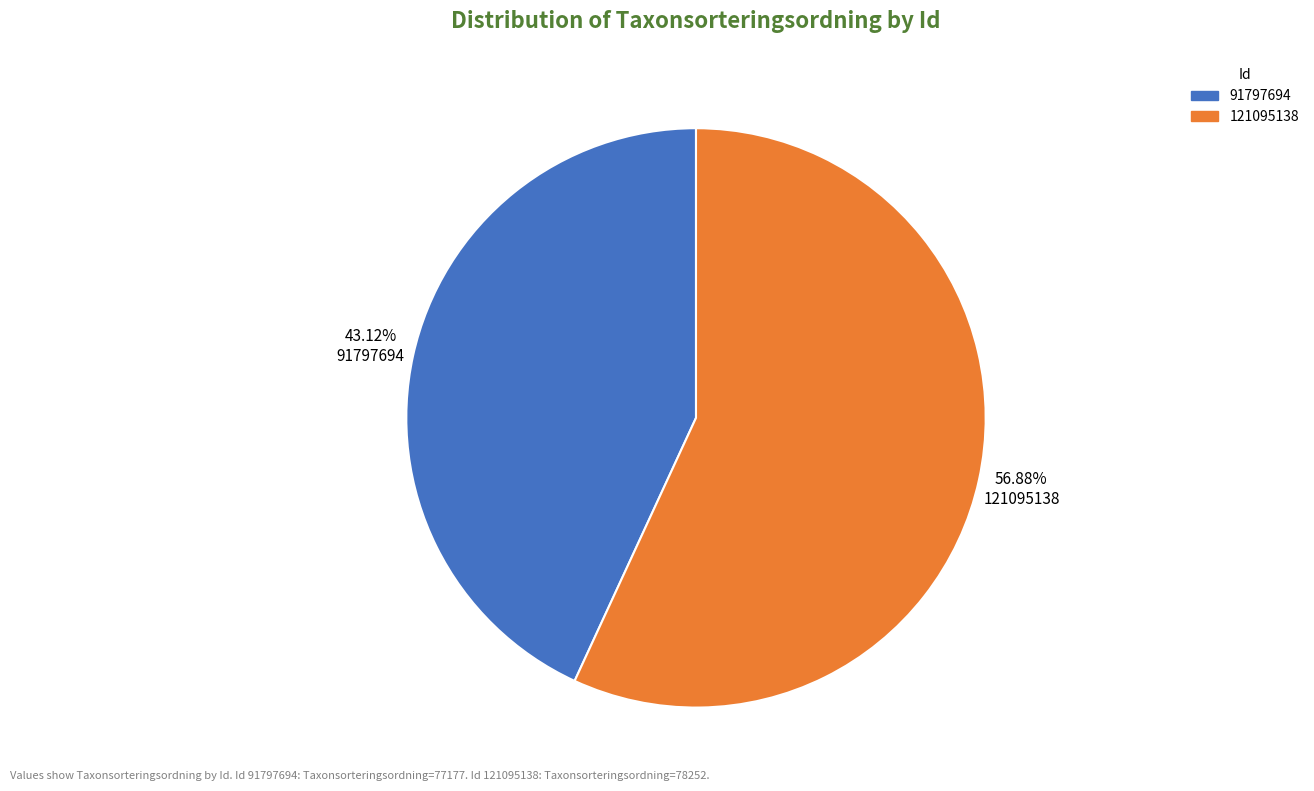

Which category has the smallest portion of the pie?

91797694